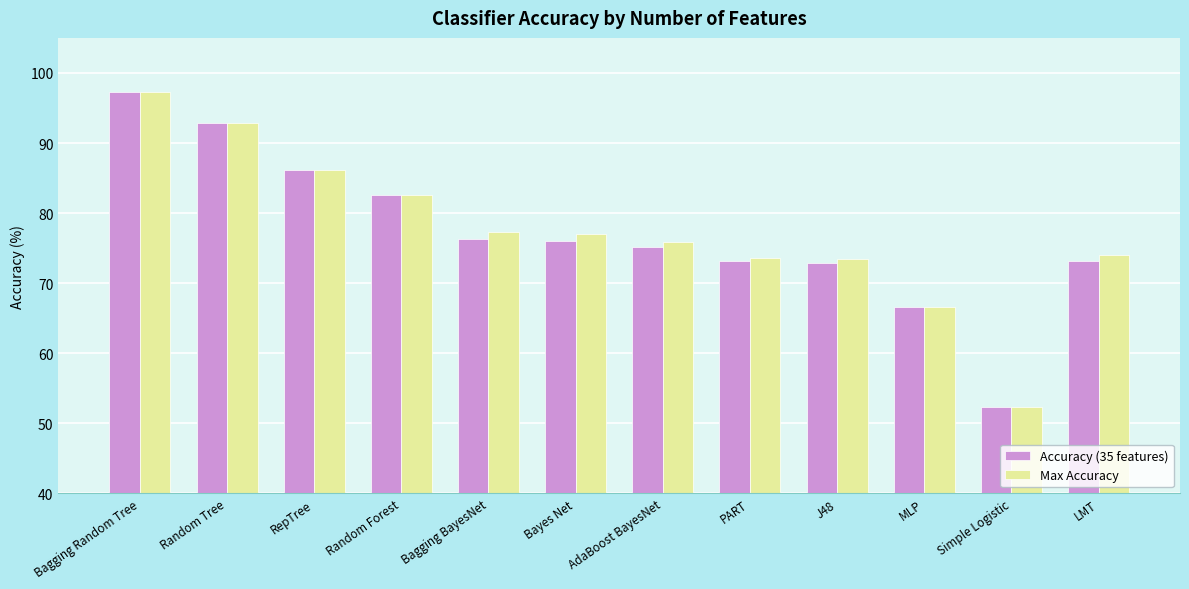

Between J48 and Simple Logistic, which series saw the biggest shift?

Max Accuracy